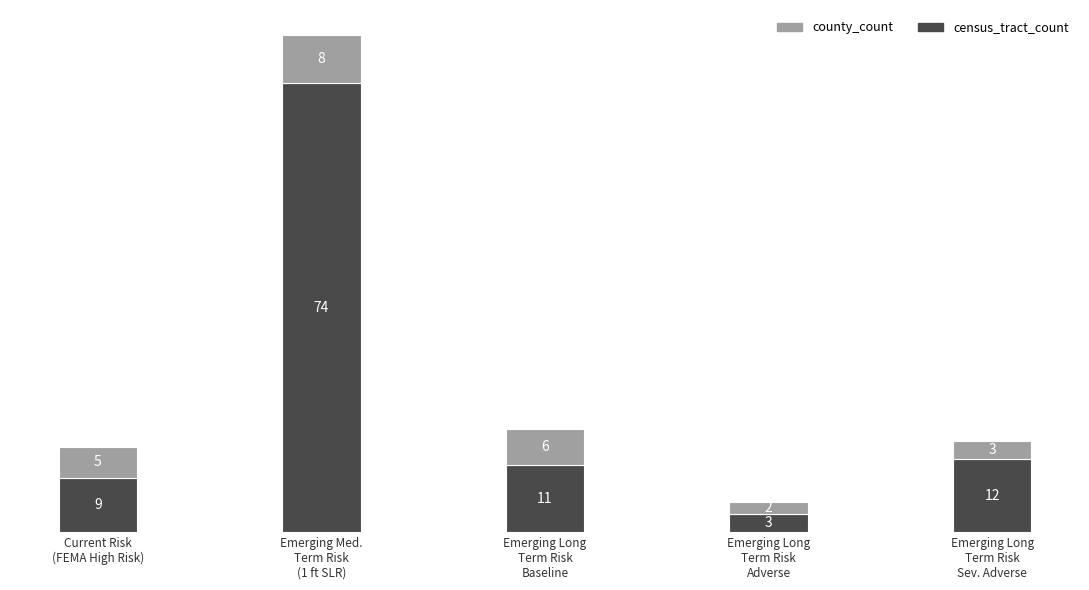

What is the sum of all census_tract_count values?

109